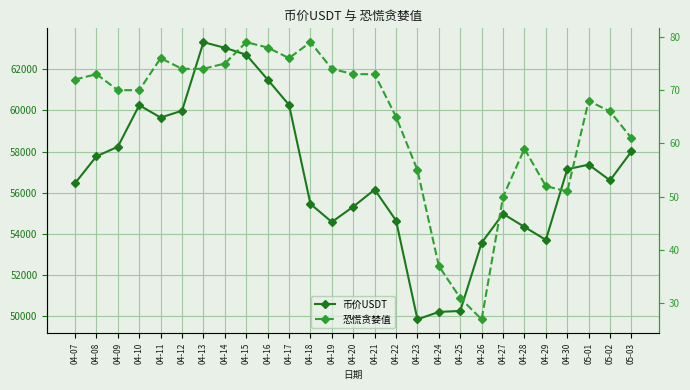

At which category is the sum across all series the highest?

04-13